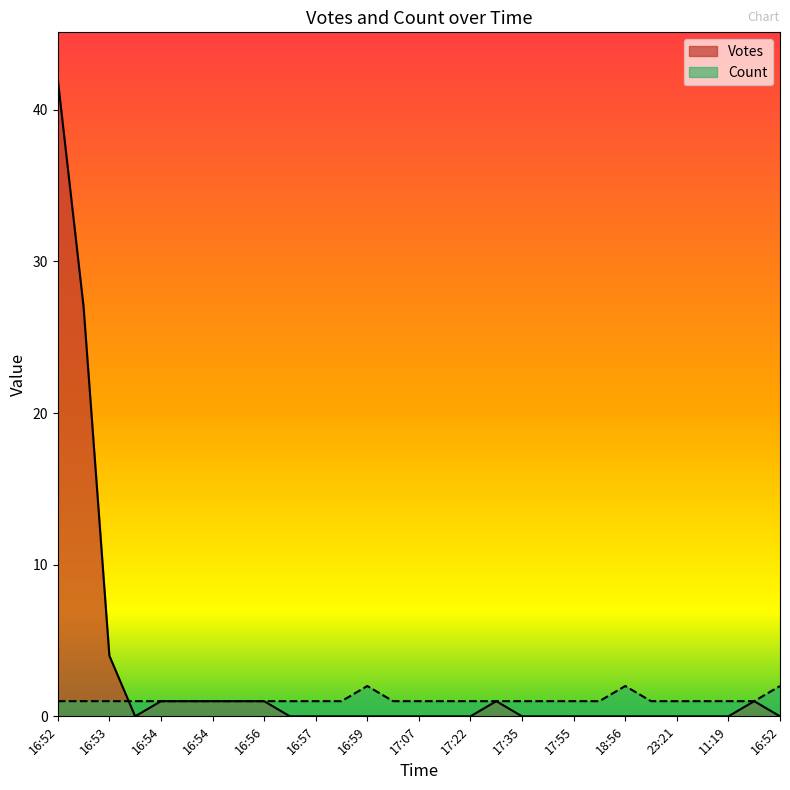

Which series has the largest total across all categories?

Votes